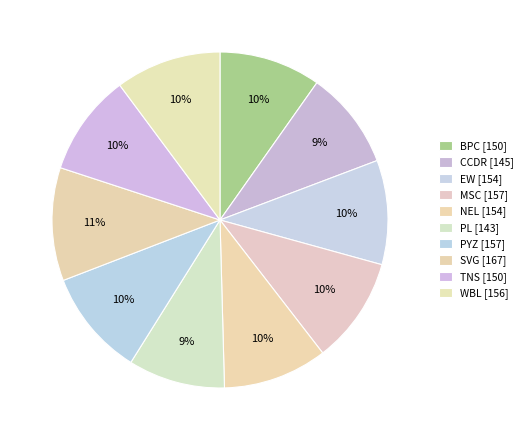

Count the number of slices in the pie.

10